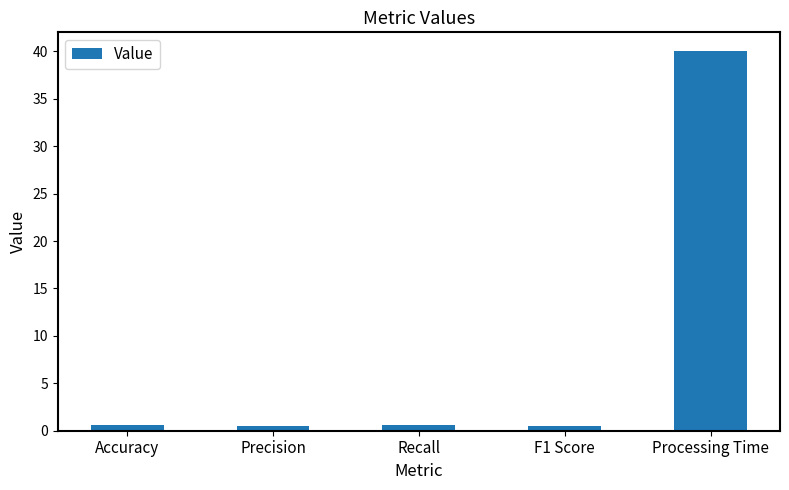

What is the label of the 4th bar from the right?

Precision